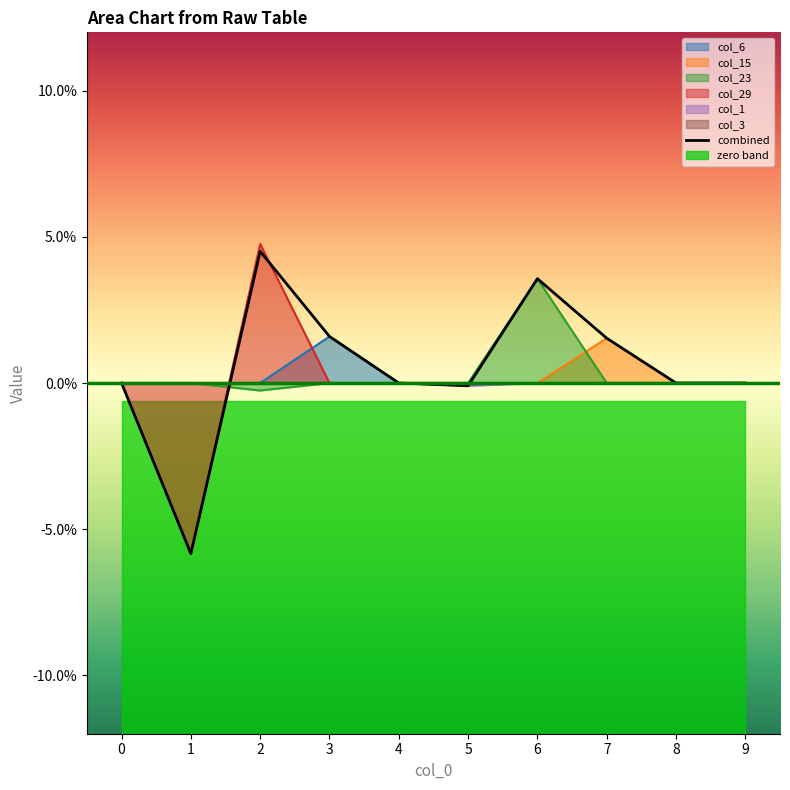

How many lines are shown in the chart?

5